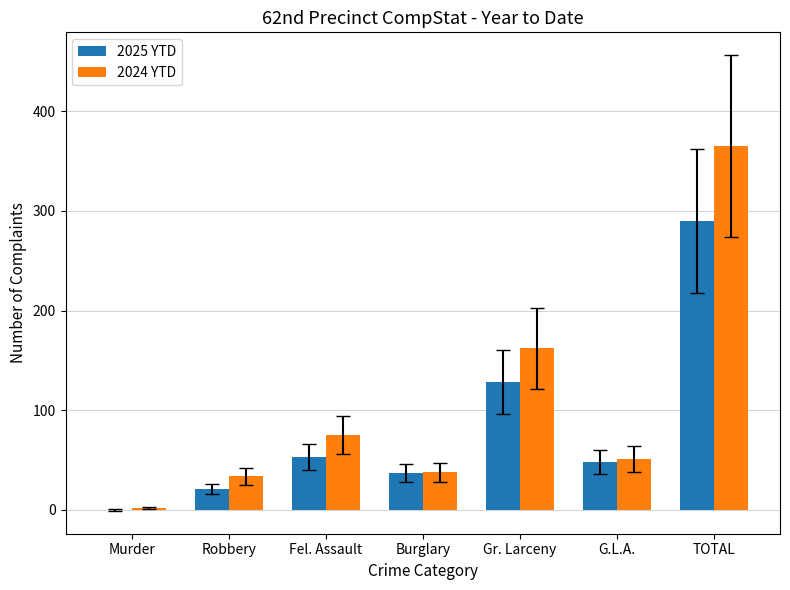

Which series has the largest range (max minus min)?

2024 YTD